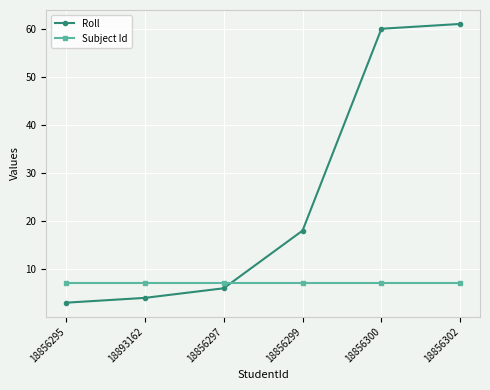

At which label is Roll closest to 32?

18856299